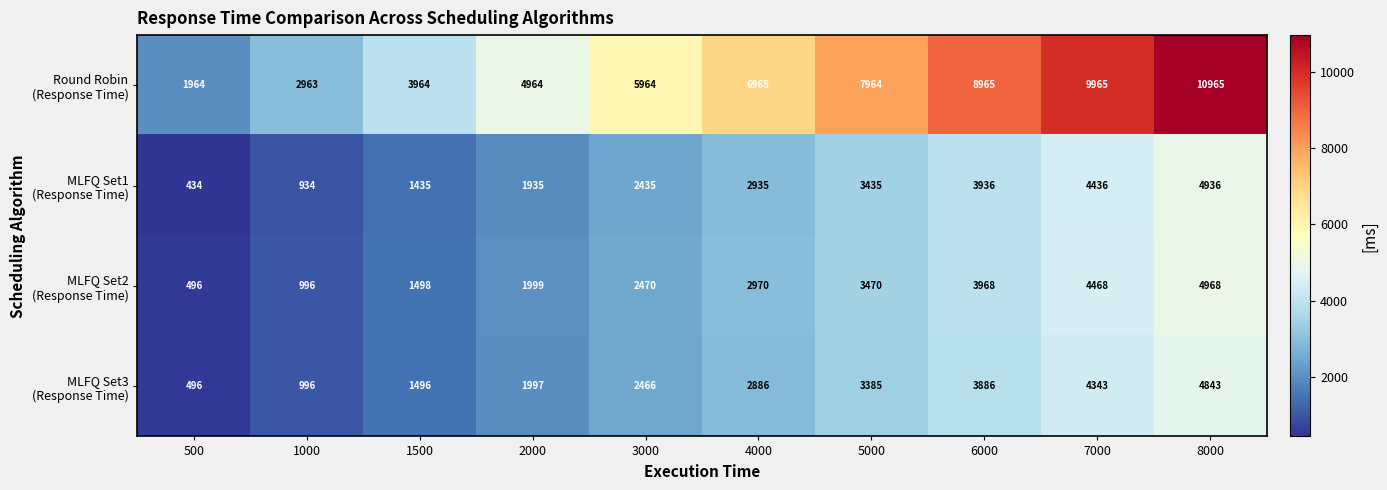

Count the number of data series in this chart.

4